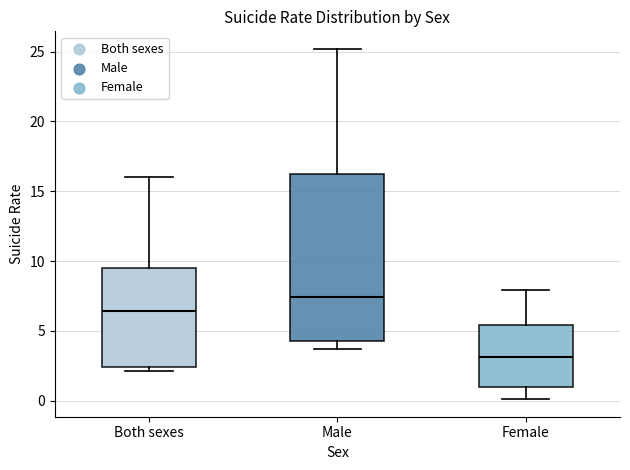

Reading left to right, transcribe this box plot: for each box, give where its median line is, the range the box spans, and where its two whiskers end, as read against the y-axis. The values are not printed on the chart, so give them approximately, as read against the axis.

Both sexes: median 6.5, box 2.5 to 9.5, whiskers 2.0 to 16.0
Male: median 7.5, box 4.5 to 16.0, whiskers 3.5 to 25.0
Female: median 3.0, box 1.0 to 5.5, whiskers 0.0 to 8.0